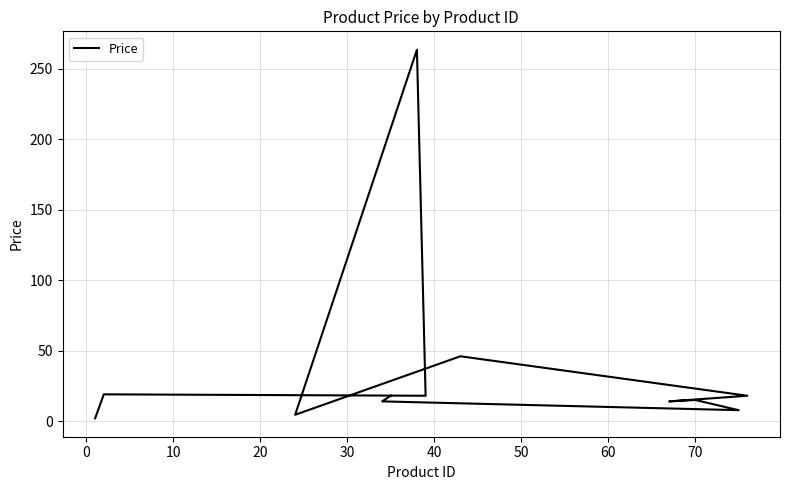

Reading left to right, transcribe all the data shown in this chart.

2.0	19.0	18.0	263.5	4.5	46.0	18.0	14.0	15.0	7.8	14.0	18.0